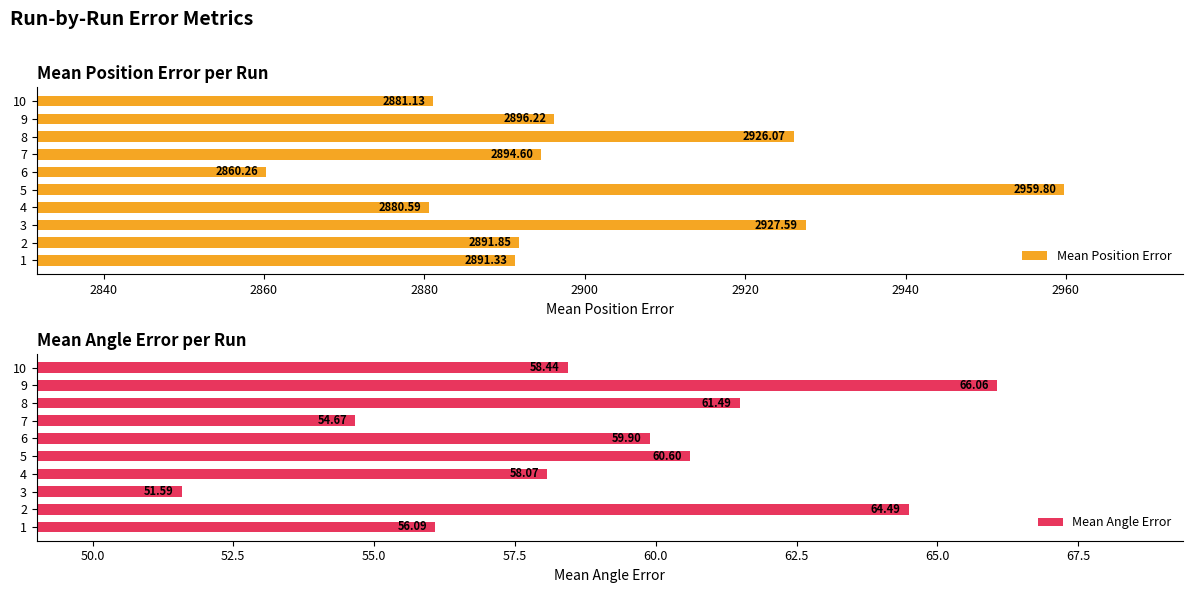

Reading right to left, list all the values displayed in this chart.

Mean Position Error: 2881.1	2896.2	2926.1	2894.6	2860.3	2959.8	2880.6	2927.6	2891.8	2891.3
Mean Angle Error: 58.4	66.1	61.5	54.7	59.9	60.6	58.1	51.6	64.5	56.1